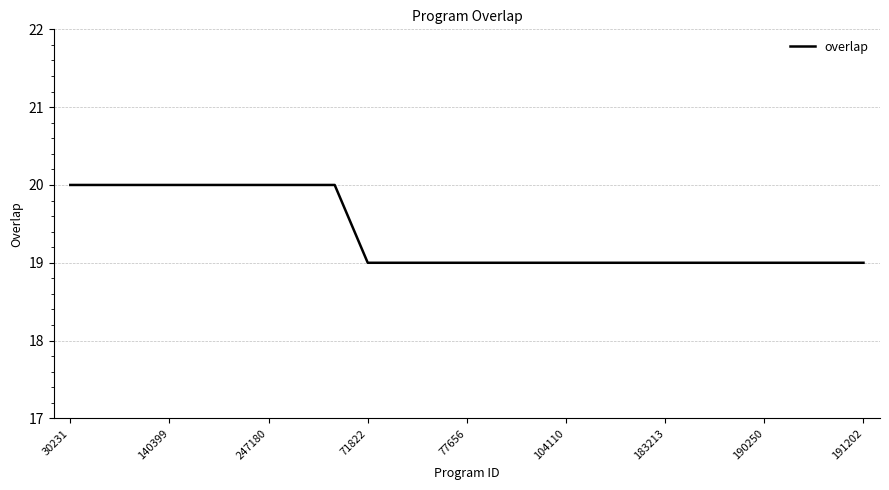

What is the smallest value displayed?

19